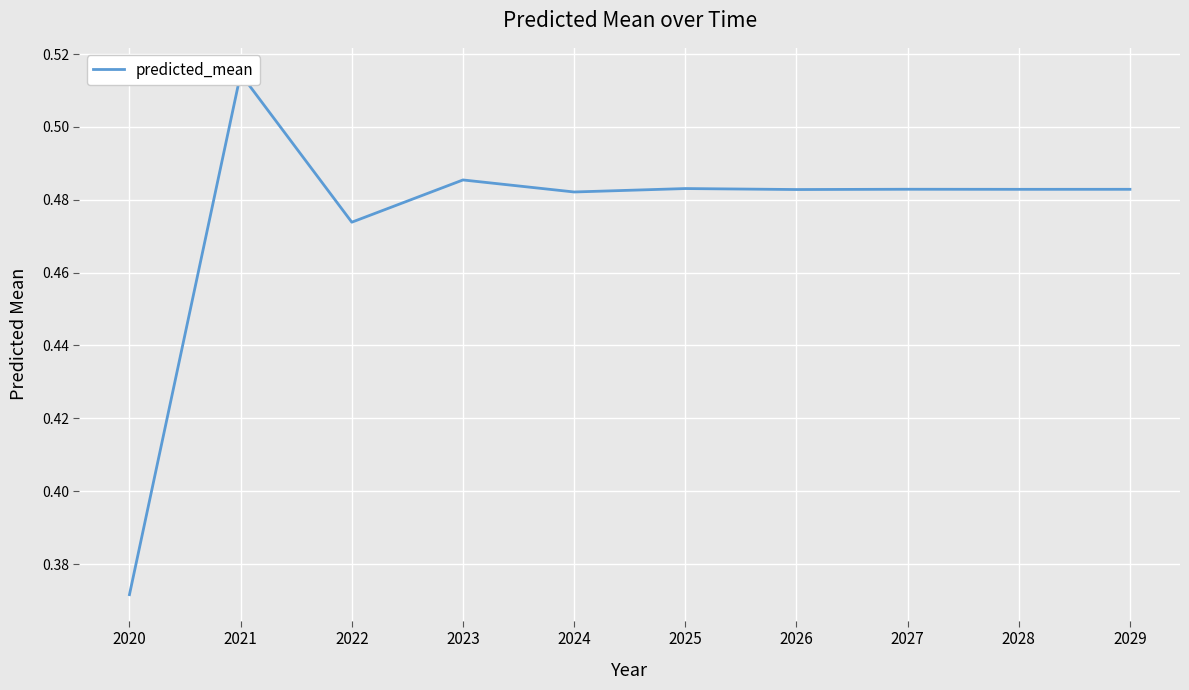

Where is the first local minimum?

2022